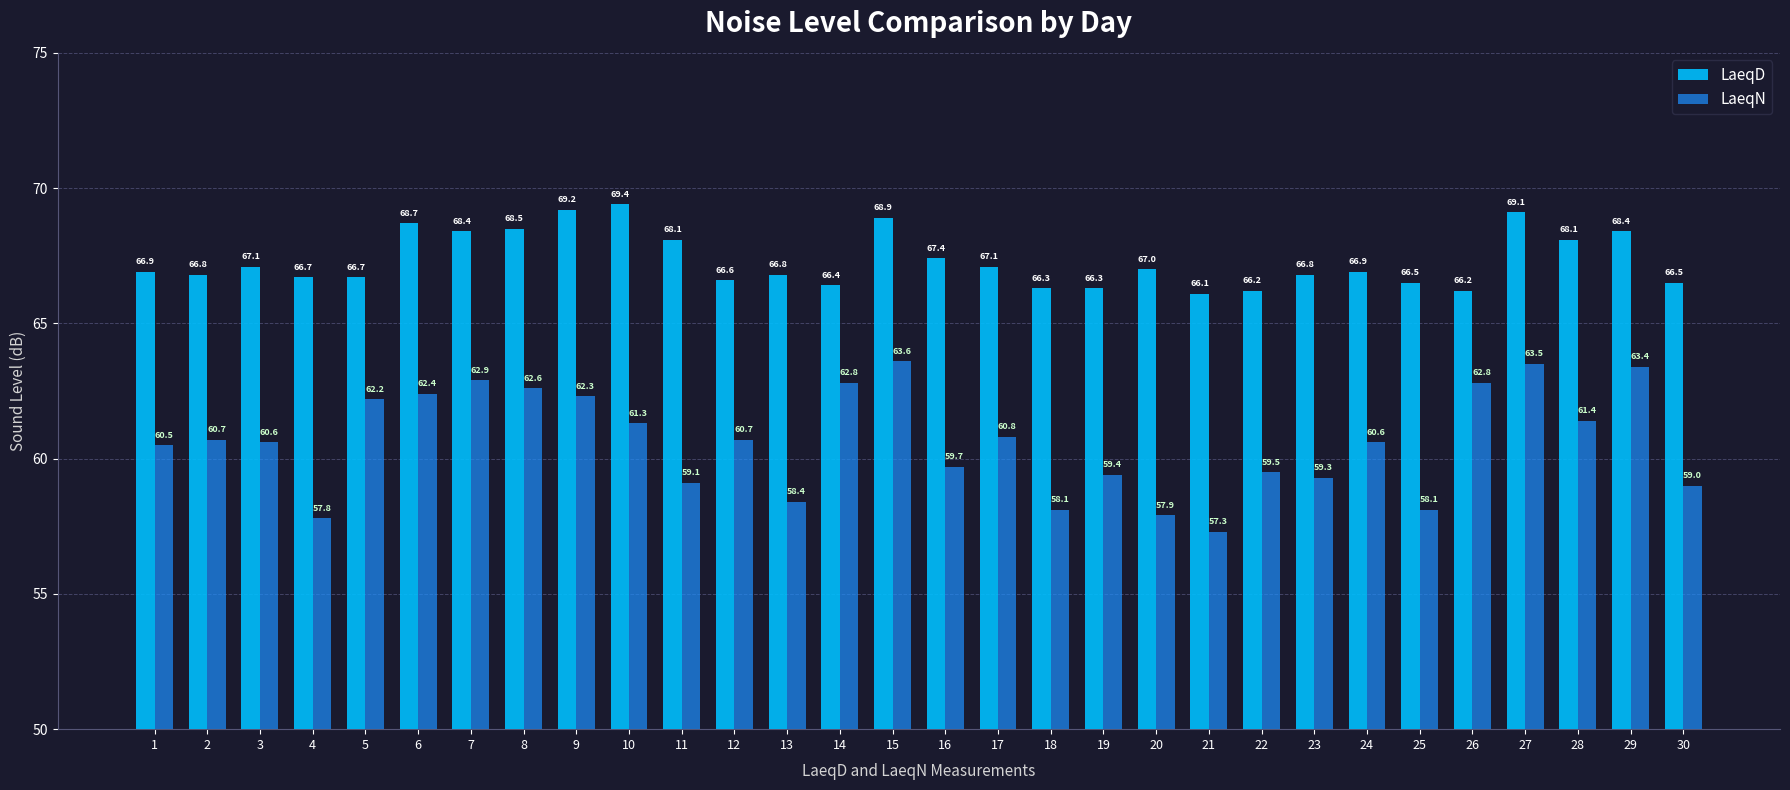

How many bars are there in each group?

2